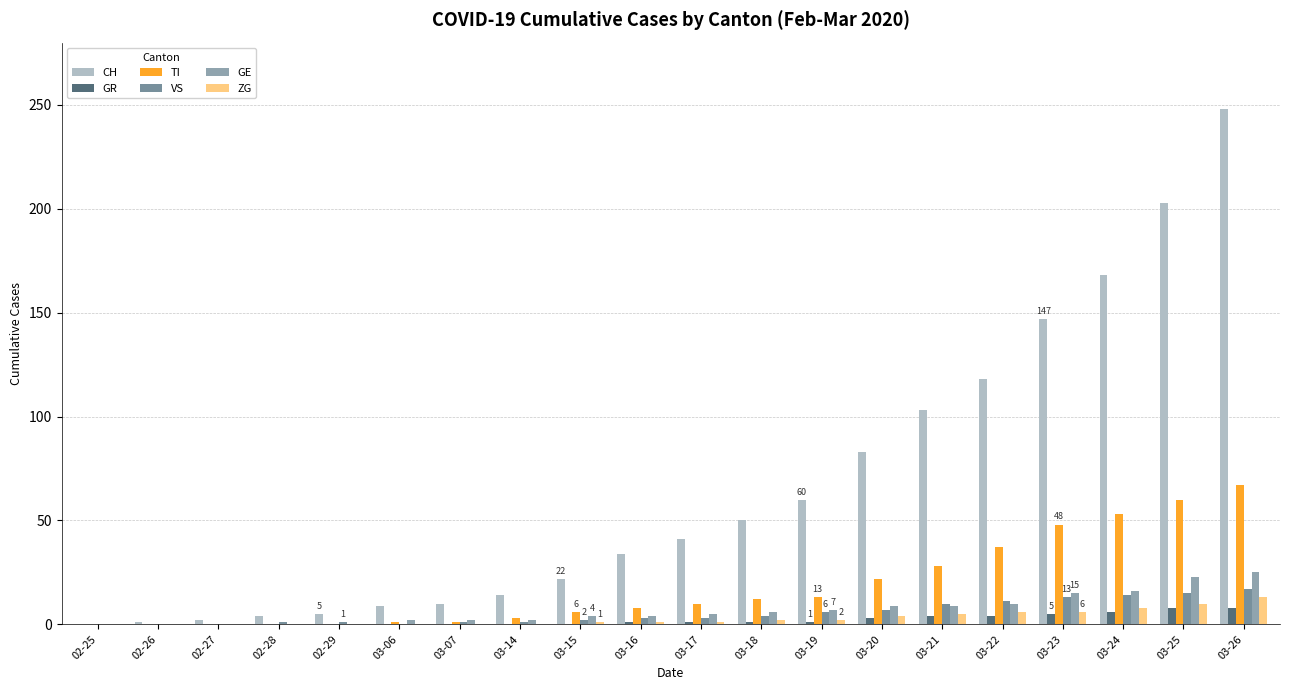

Does the chart contain stacked bars?

No